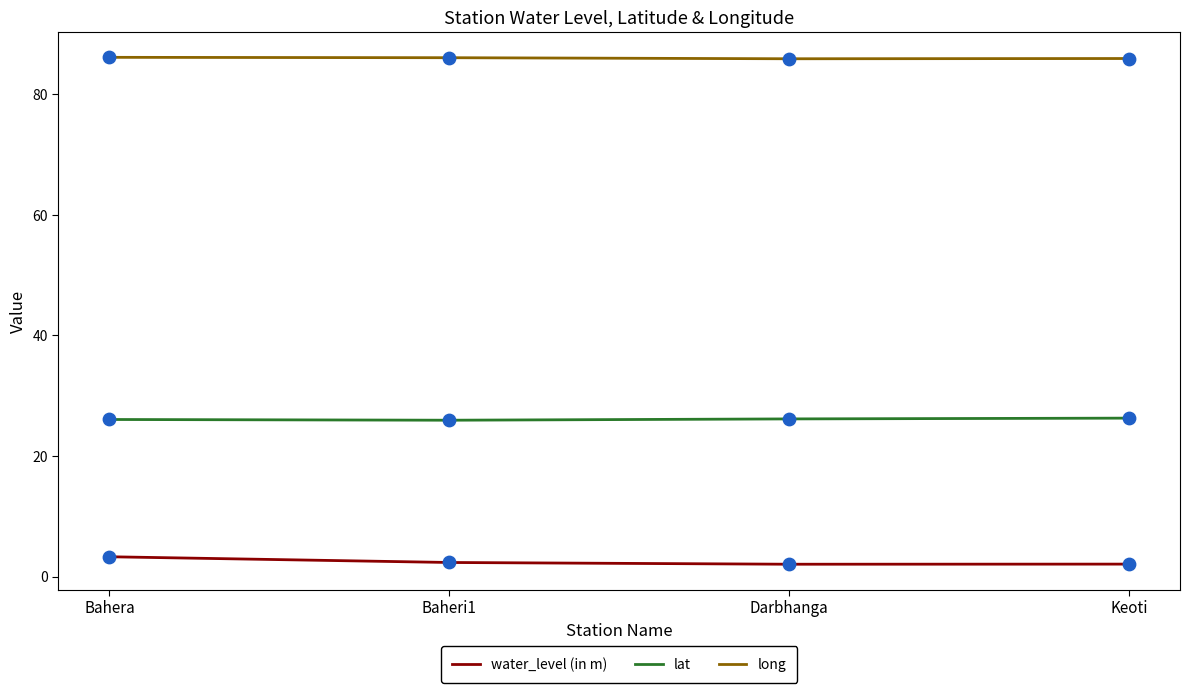

At how many categories does at least one series exceed 74?

4